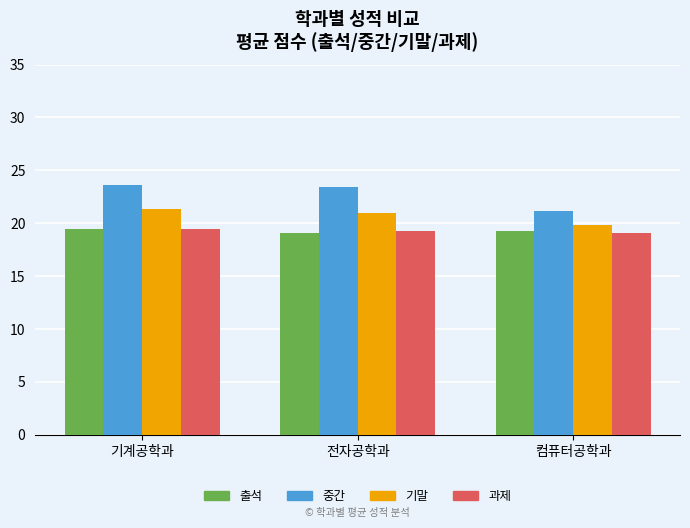

What is the sum of all 기말 values?

62.1